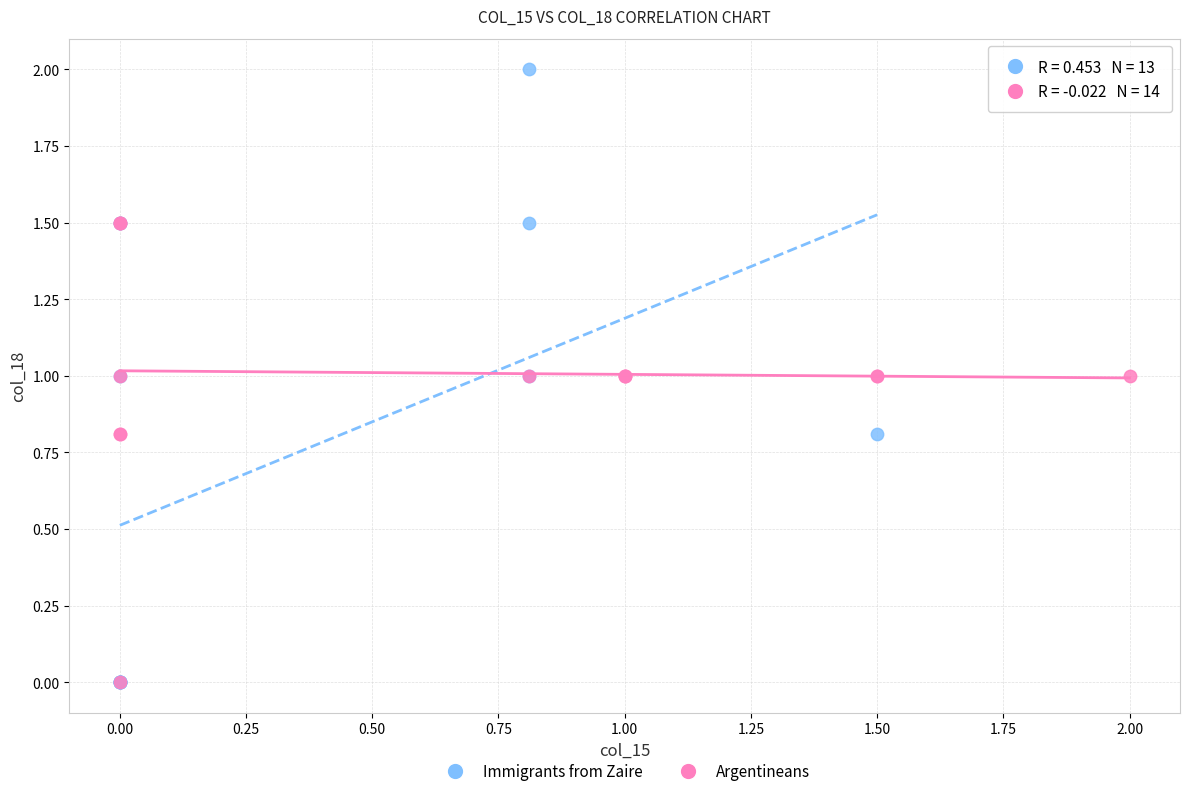

Which series contains the highest Y value?

Immigrants from Zaire